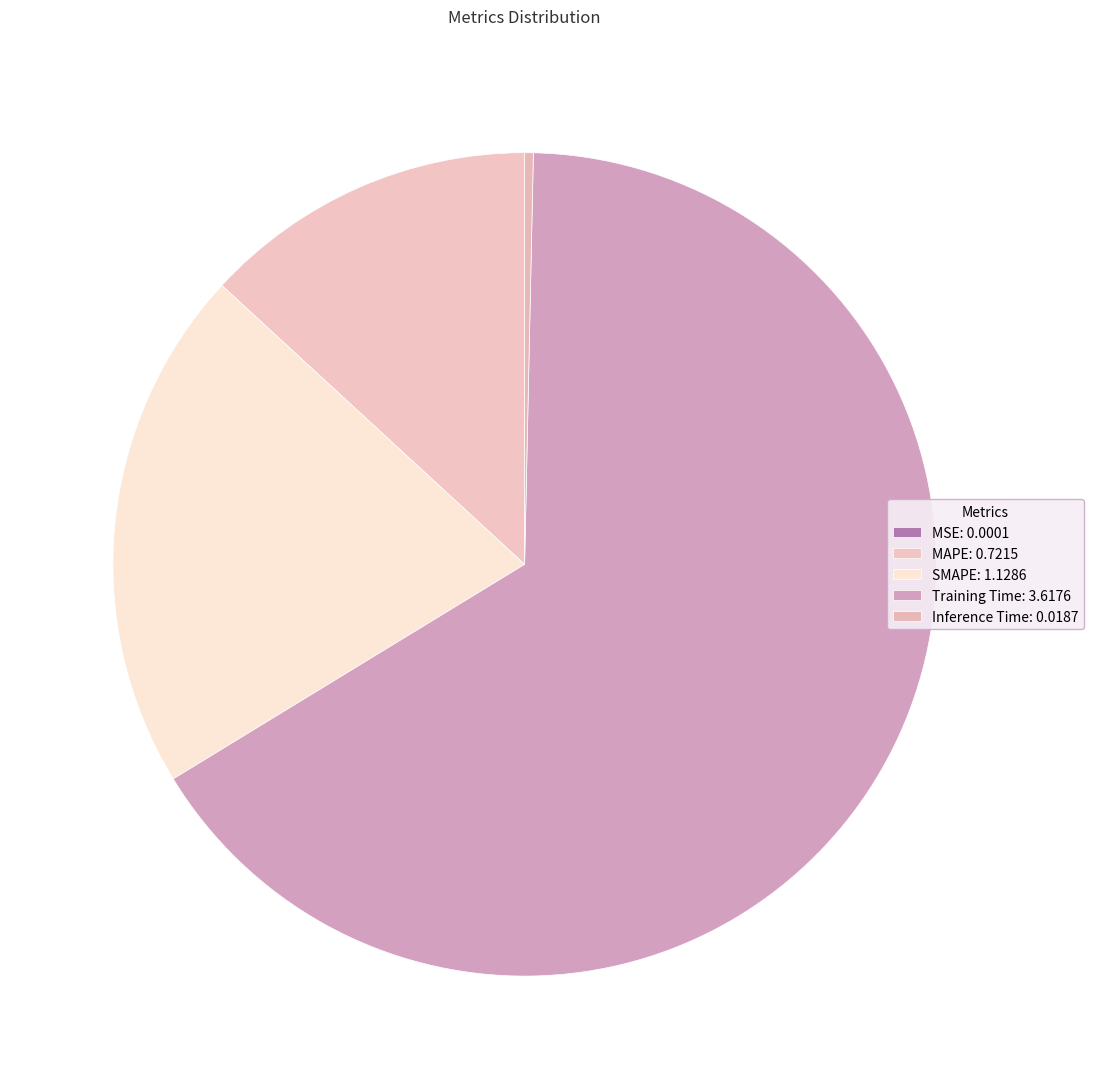

How many segments does this pie chart have?

5